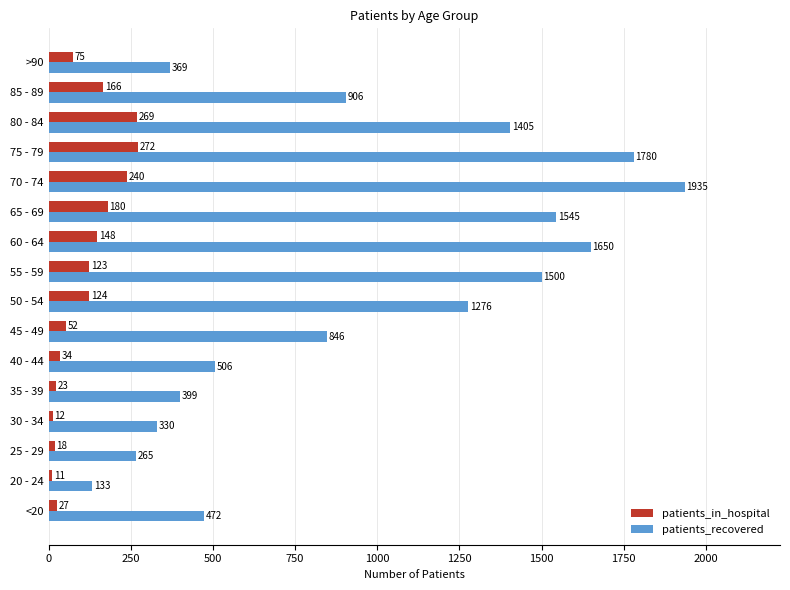

What is the difference between the highest and lowest values at 45 - 49?

794